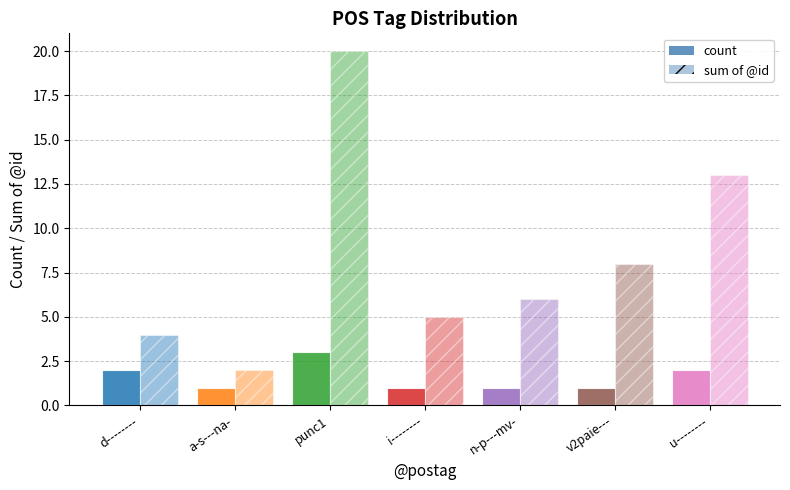

Reading left to right, extract all data points from this chart.

count: 2	1	3	1	1	1	2
sum of @id: 4	2	20	5	6	8	13